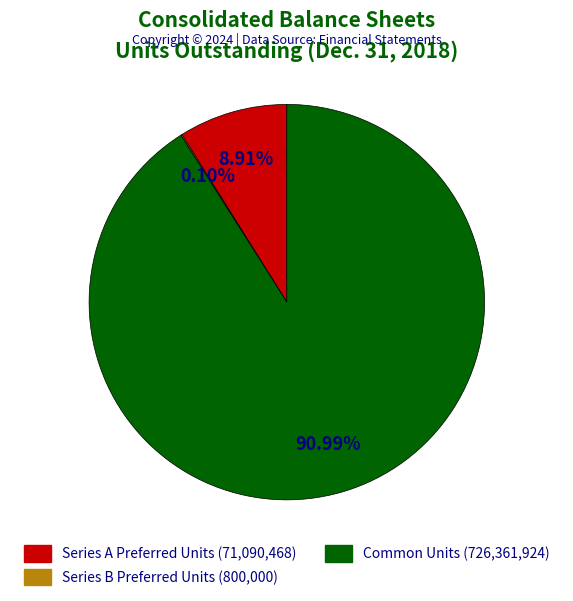

Is it true that Series A Preferred Units is 20% of the pie?

False